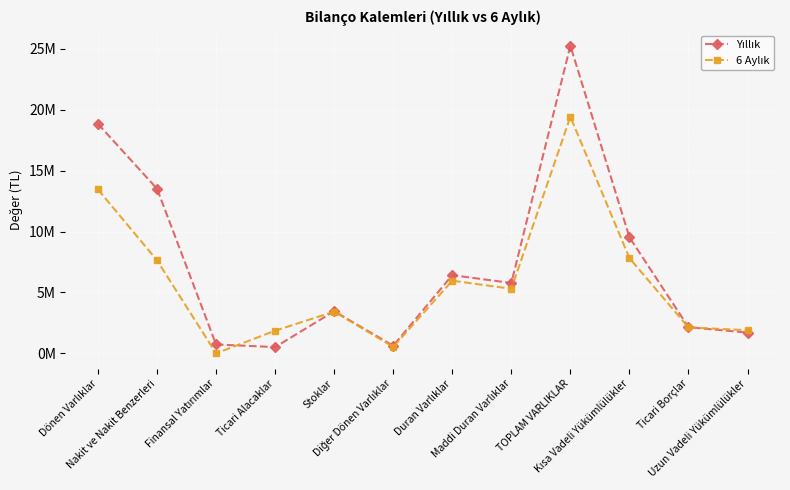

At which category does 6 Aylık reach its first local valley?

Finansal Yatırımlar